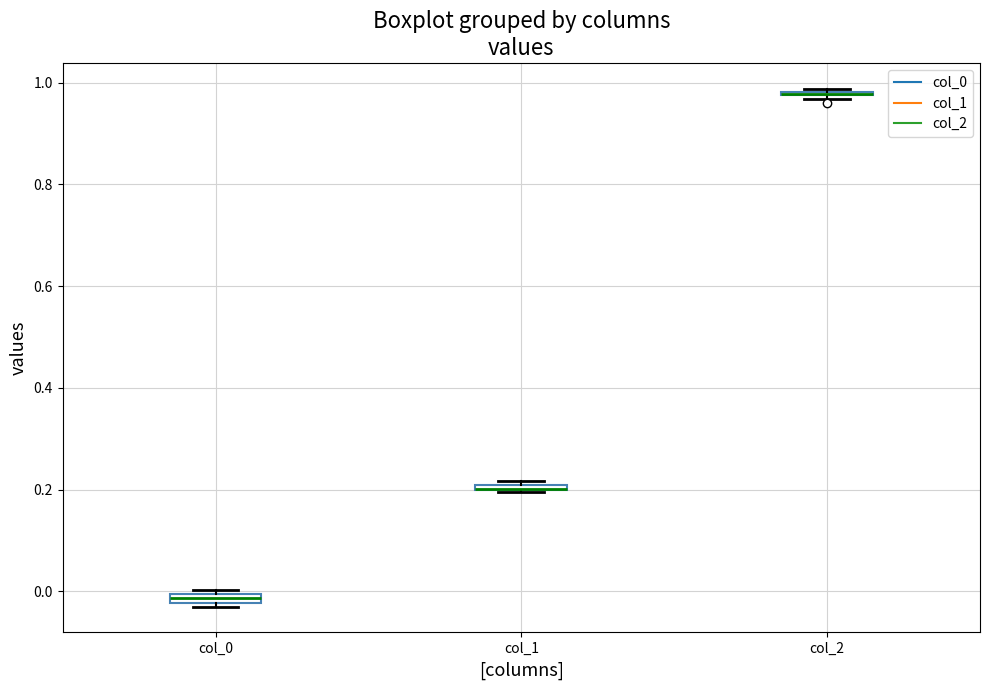

Where is the upper edge of the box for col_0 on the y-axis? The values are not printed on the chart, so give them approximately, as read against the axis.

0.00